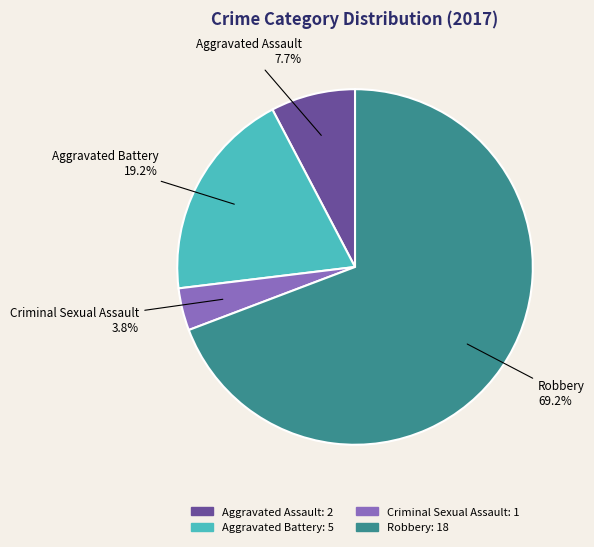

Which category has the smallest portion of the pie?

Criminal Sexual Assault